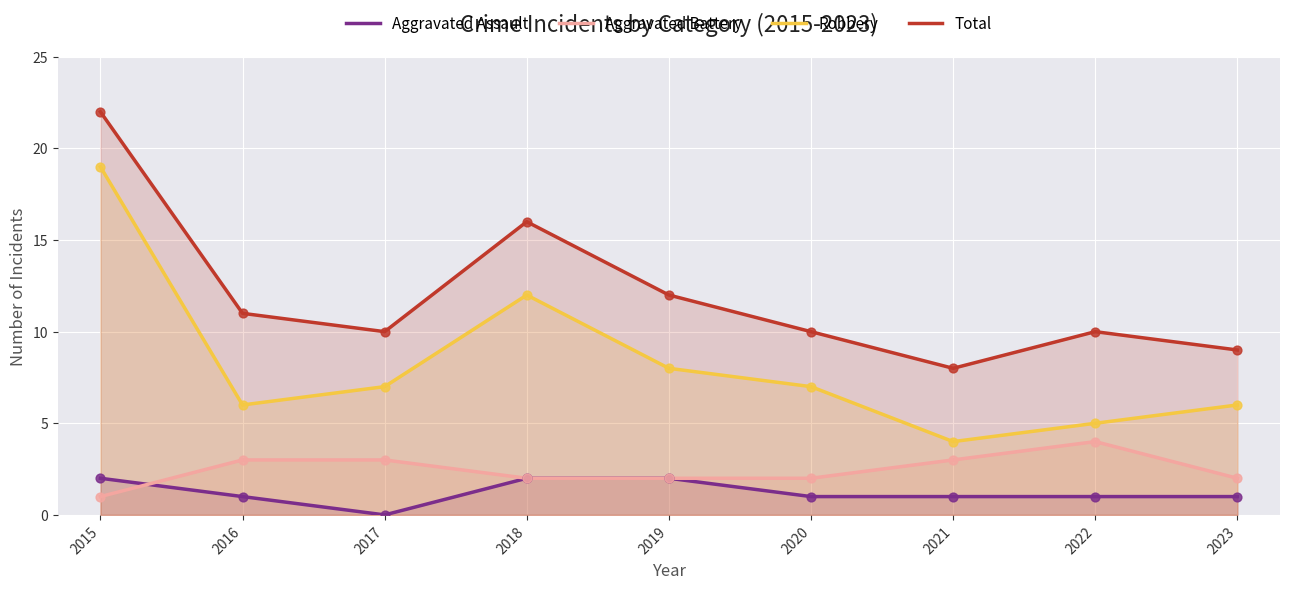

What is the total value across all series at 2019?

24